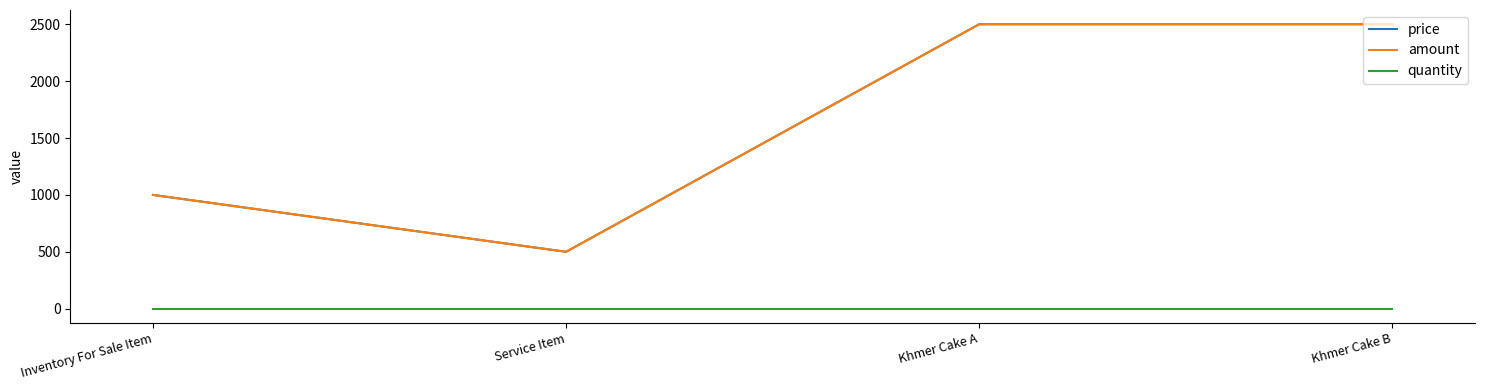

Which series has the largest total across all categories?

price